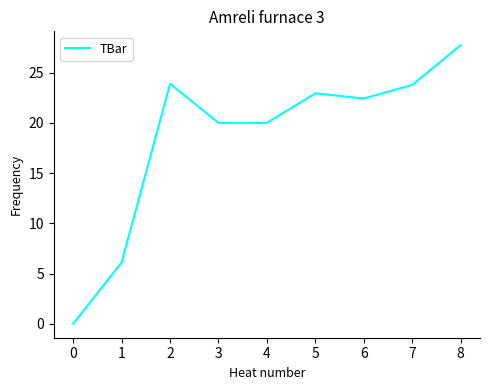

At which category does the chart reach its peak across all series?

8